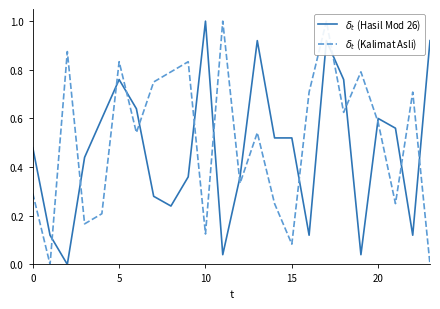

Is it true that $\delta_t$ (Kalimat Asli) equals 0.5 at 0?

False